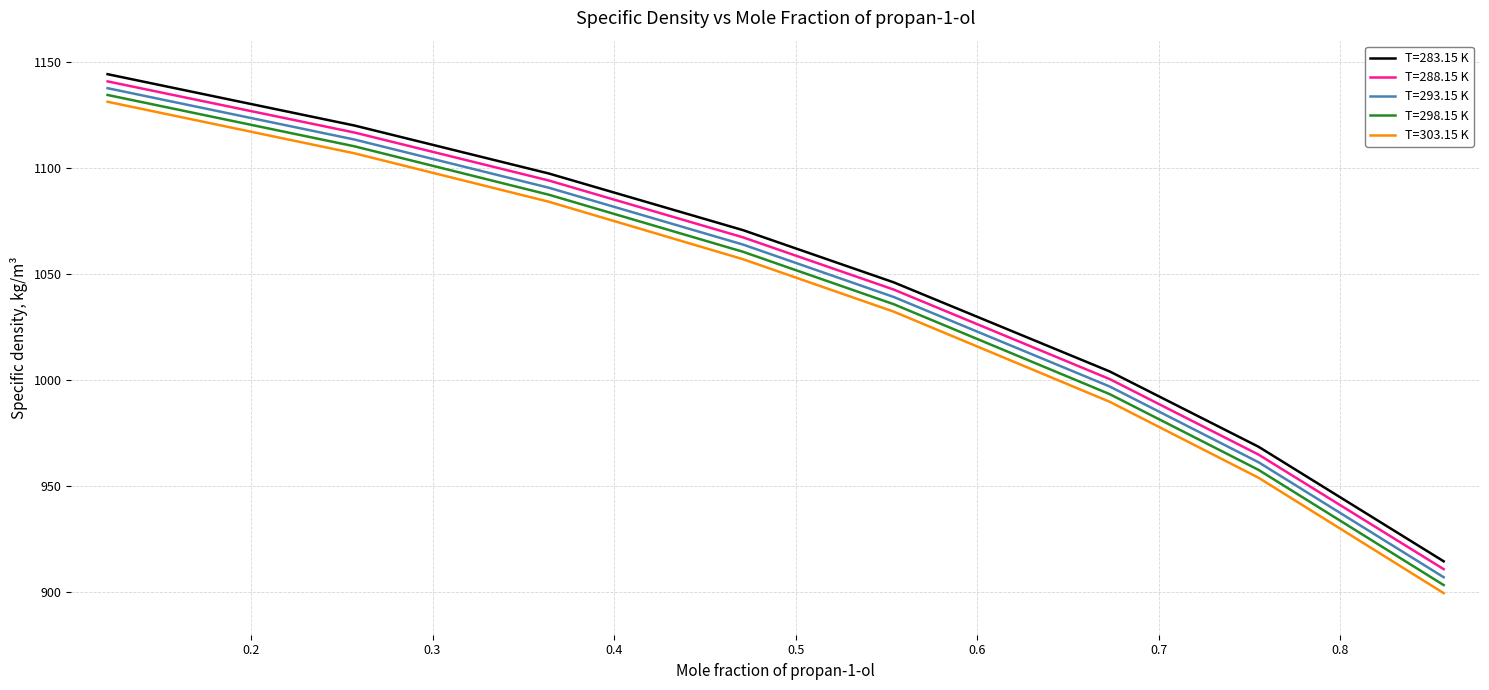

True or false: T=288.15 K and T=298.15 K intersect in this chart.

False